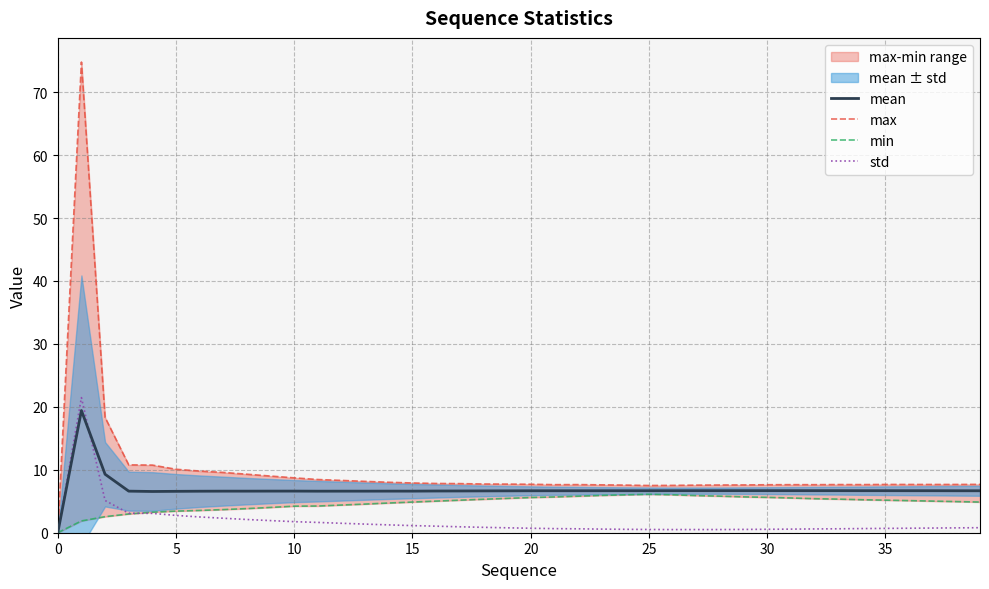

Rank the series by their maximum value, from highest to lowest.

max, std, mean, min